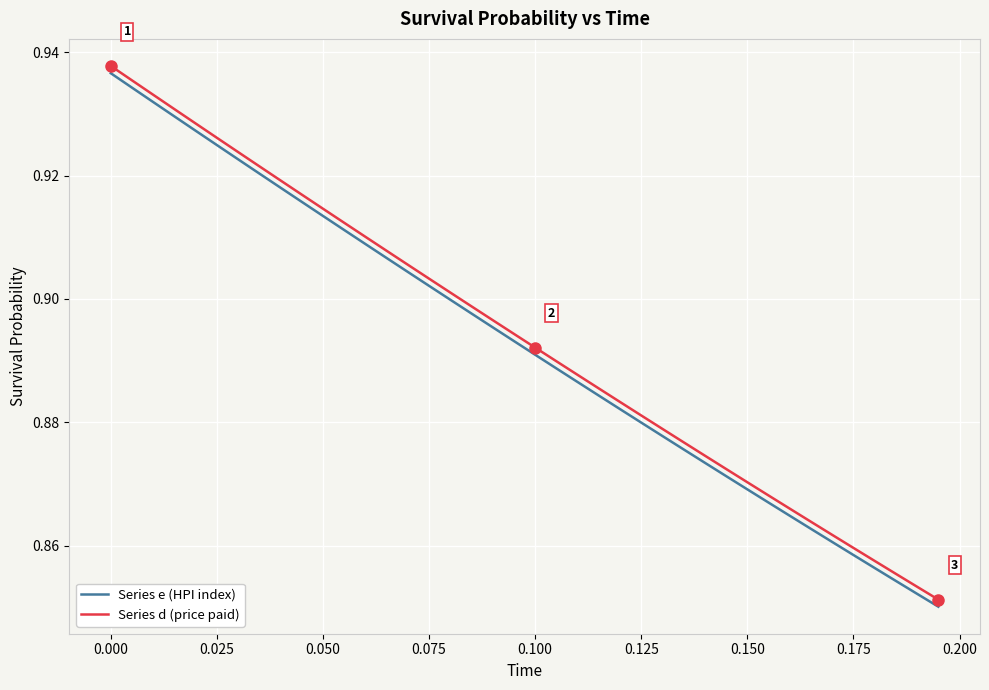

Which series has the widest spread of values?

Series d (price paid)